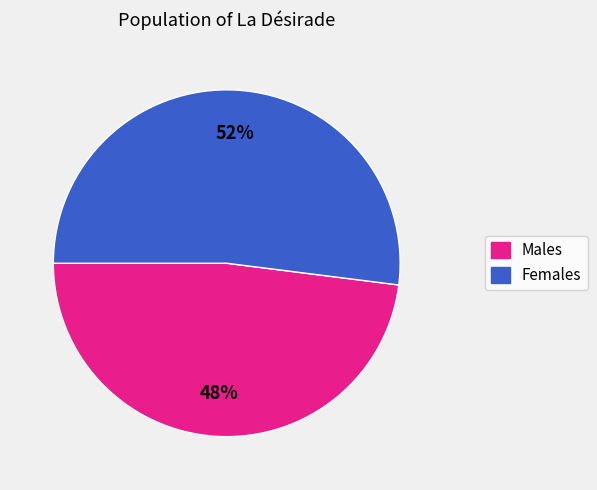

Does any single category account for the majority?

Yes